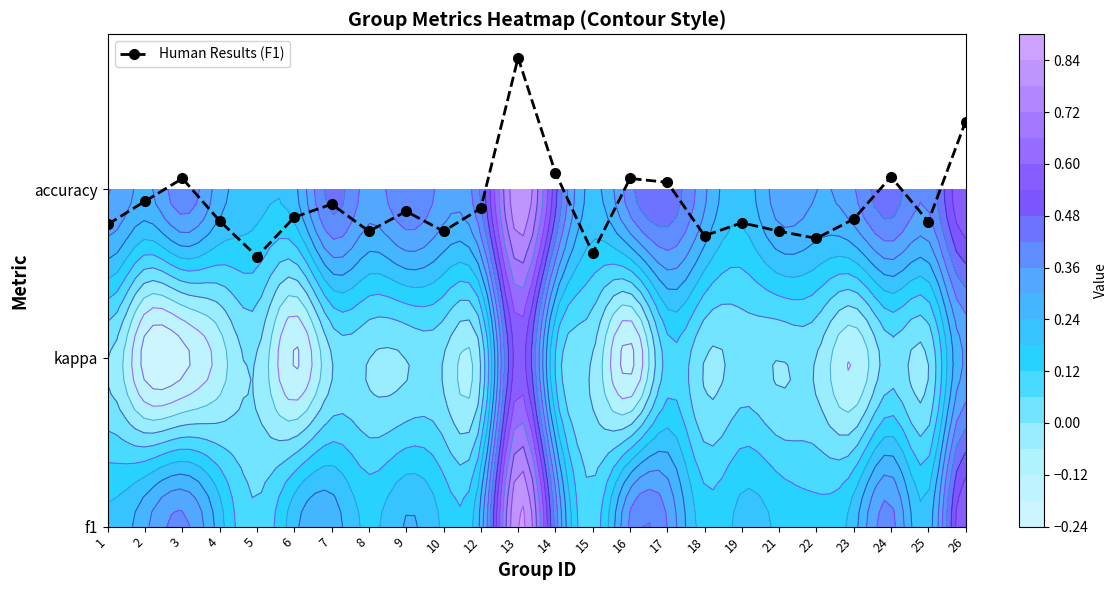

What is the change in value from 8 to 26?

+0.6